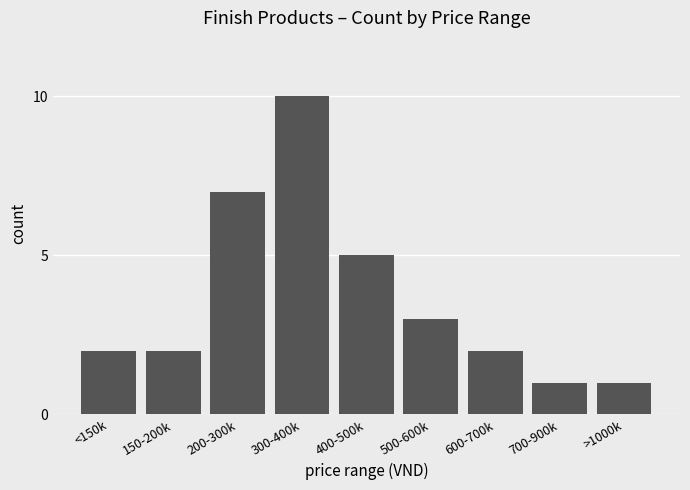

How many bars are there in total?

9